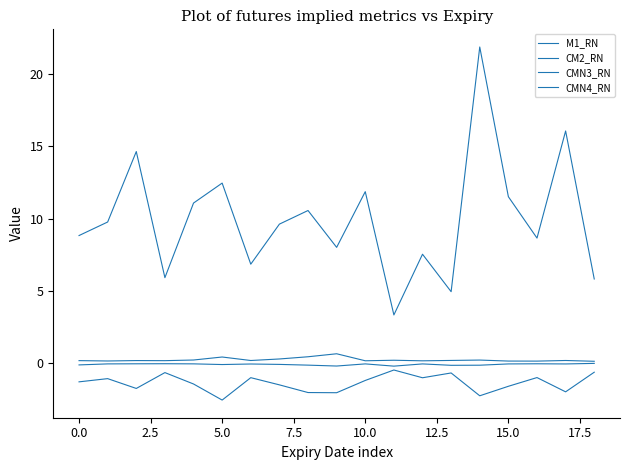

How many interior local valleys does the CMN4_RN series have?

6